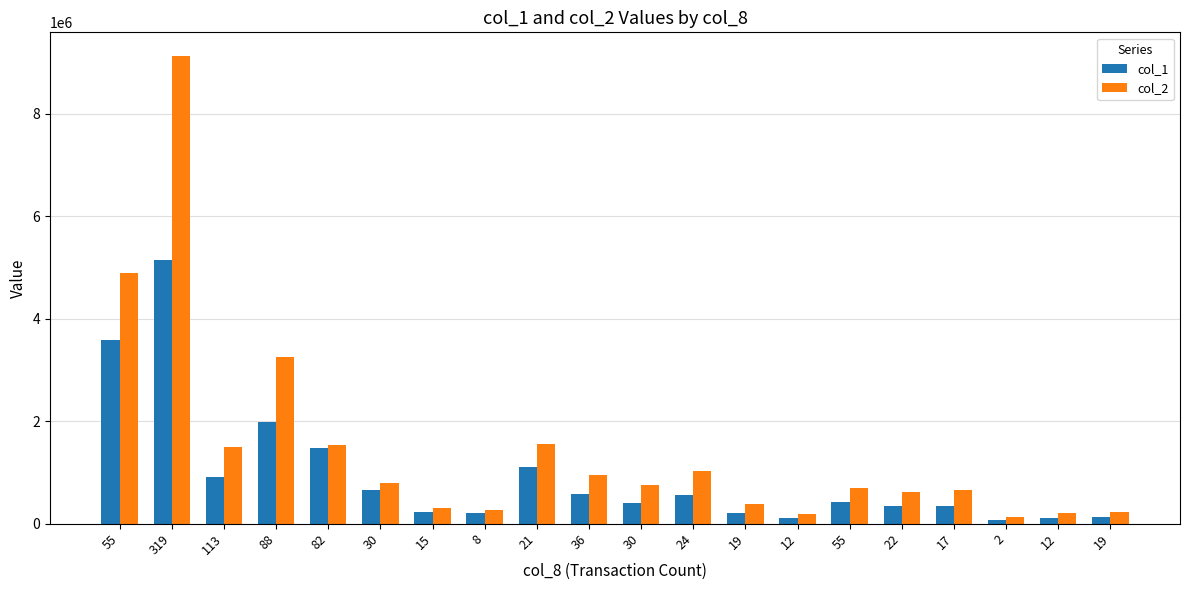

How many data points does each series have?

20